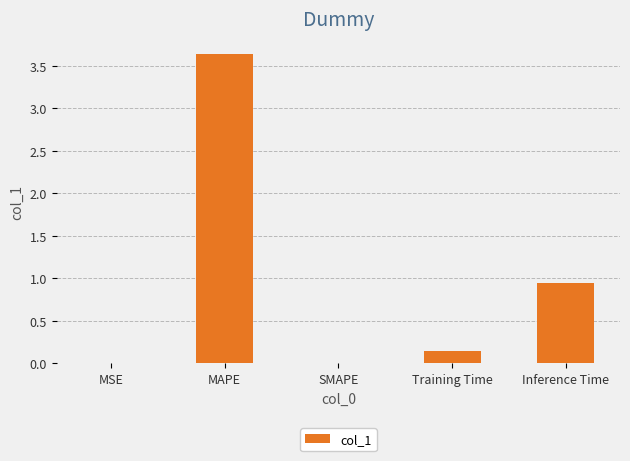

What is the change in value from MSE to MAPE?

+3.6